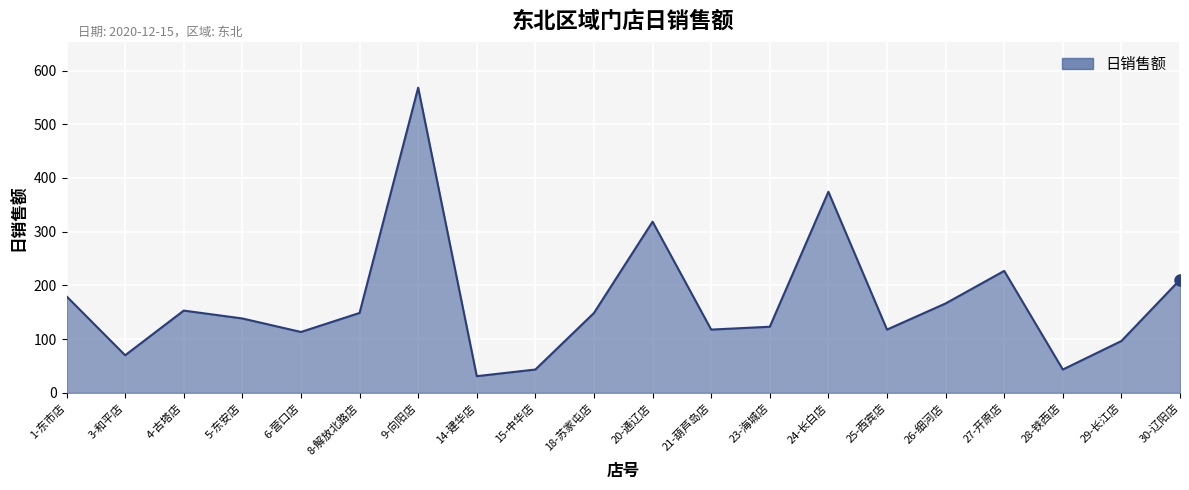

Count the number of data series in this chart.

1